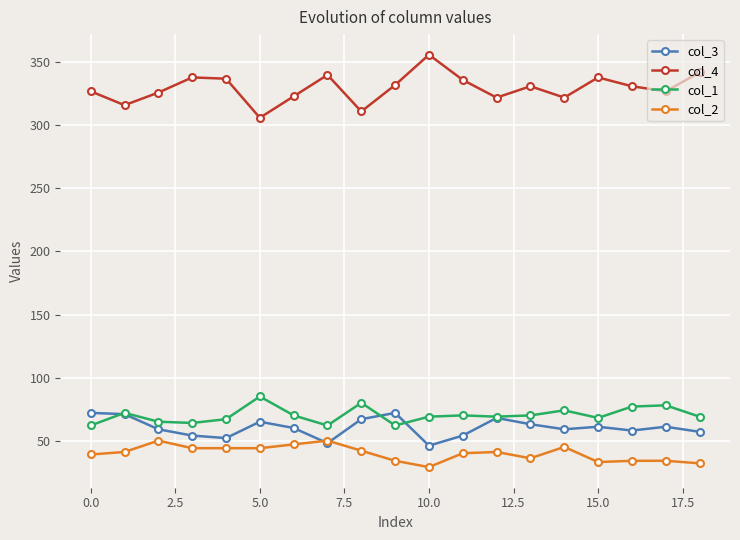

Which series has the largest total across all categories?

col_4